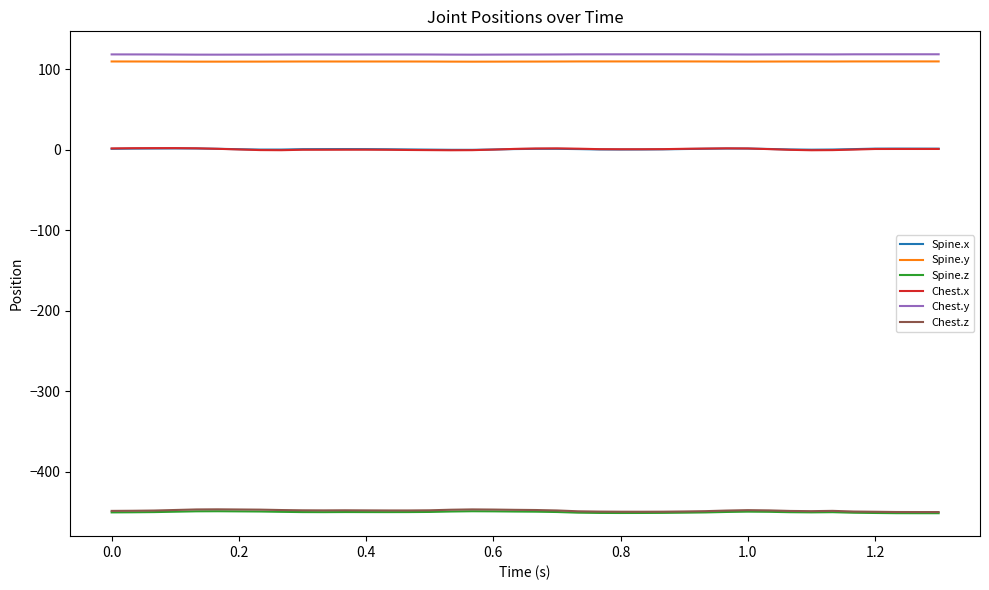

Which series has the largest total across all categories?

Chest.y